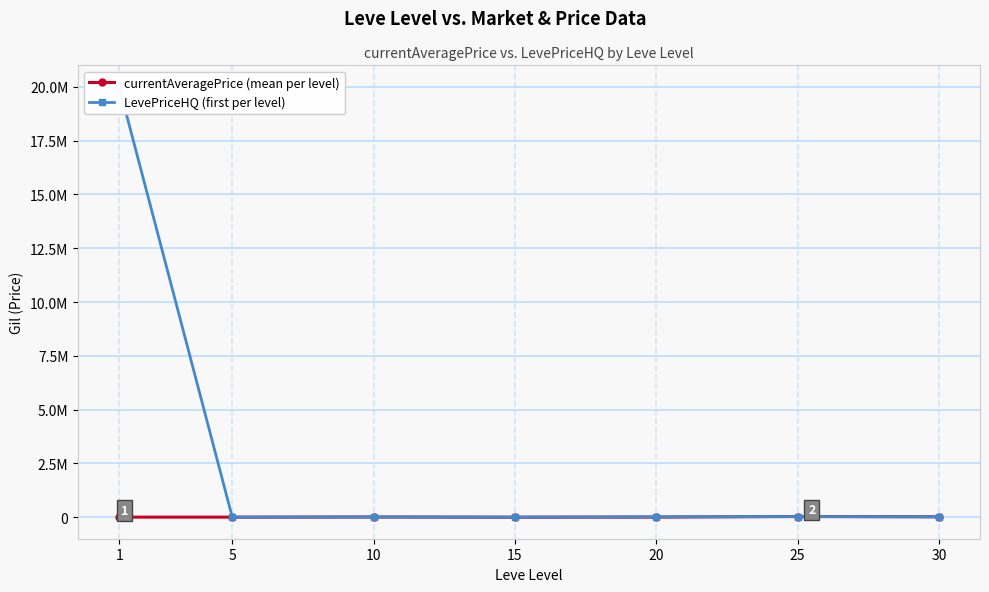

At which category does the chart reach its minimum across all series?

5